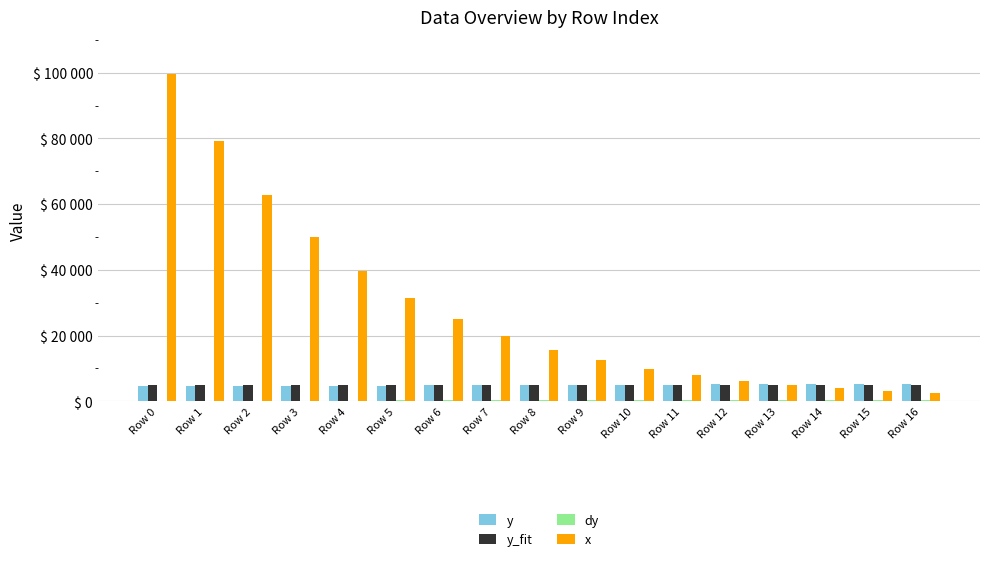

Are the bars horizontal?

No